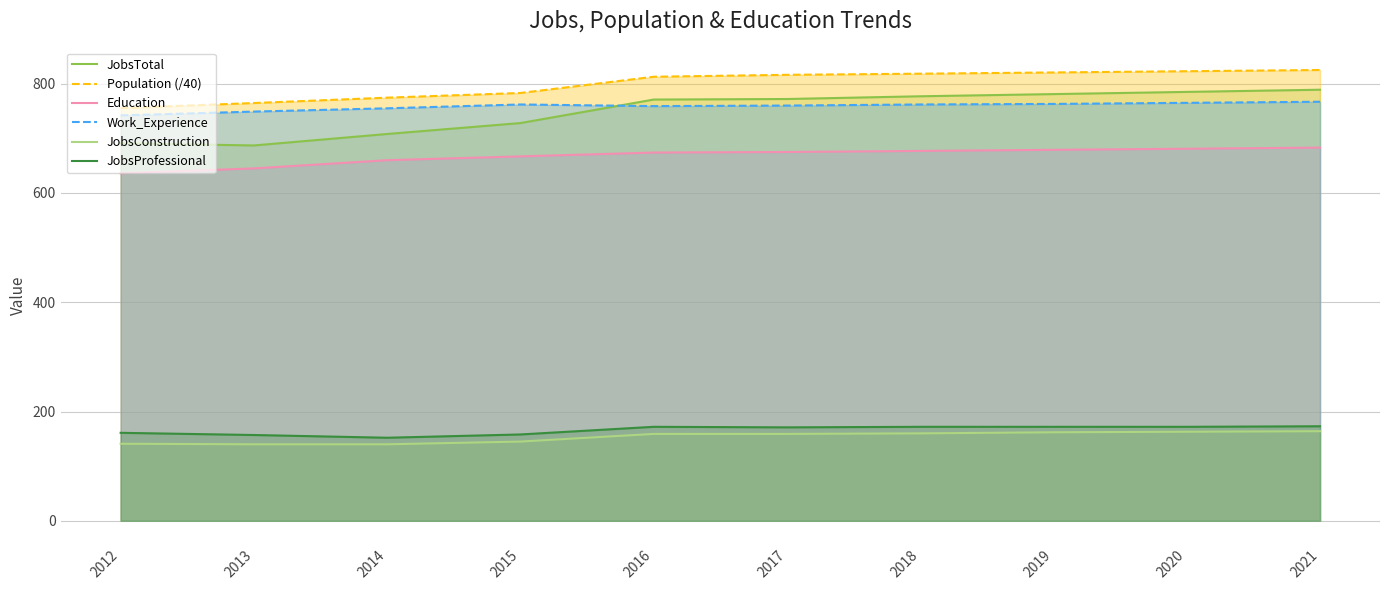

What is the difference between the maximum and minimum values in the Work_Experience series?

25.0